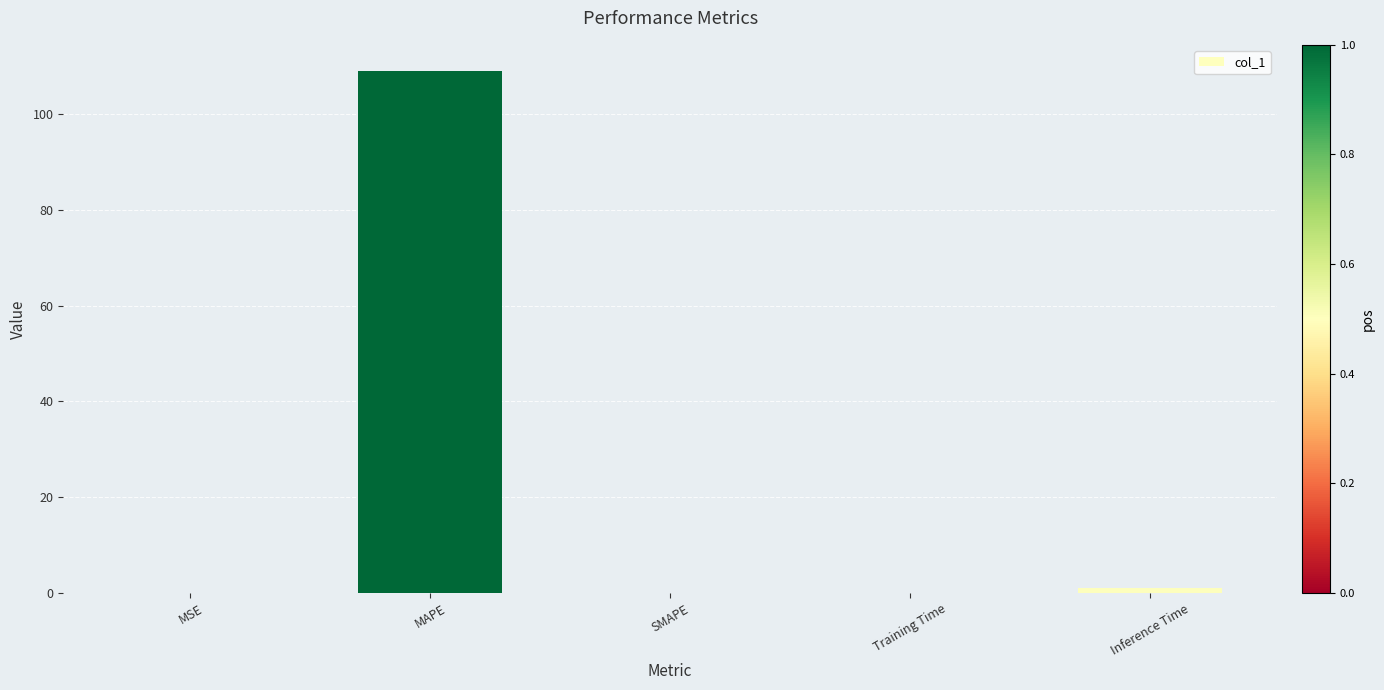

Does the chart contain stacked bars?

No